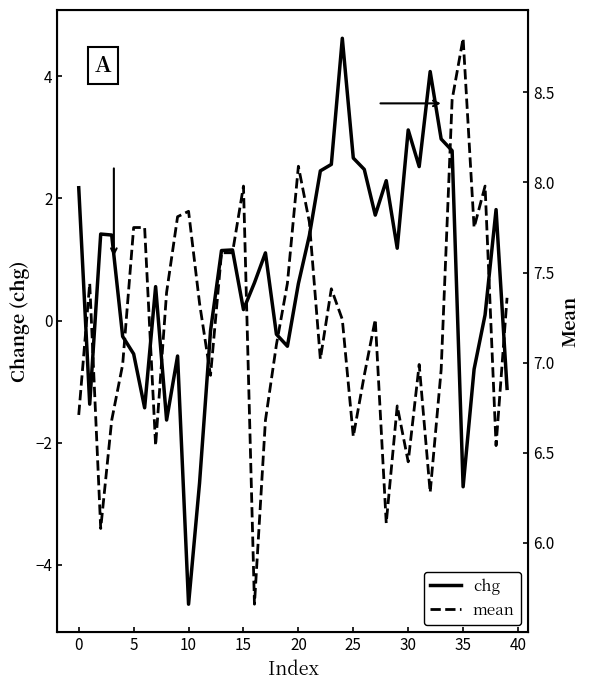

What is the label of the 11th point from the right?

29